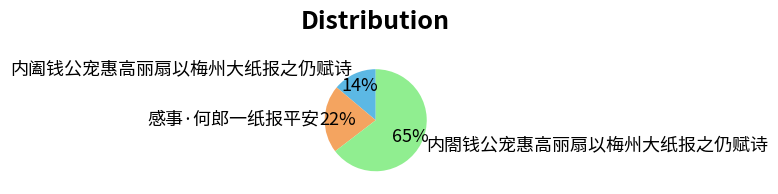

Does any single category account for the majority?

Yes